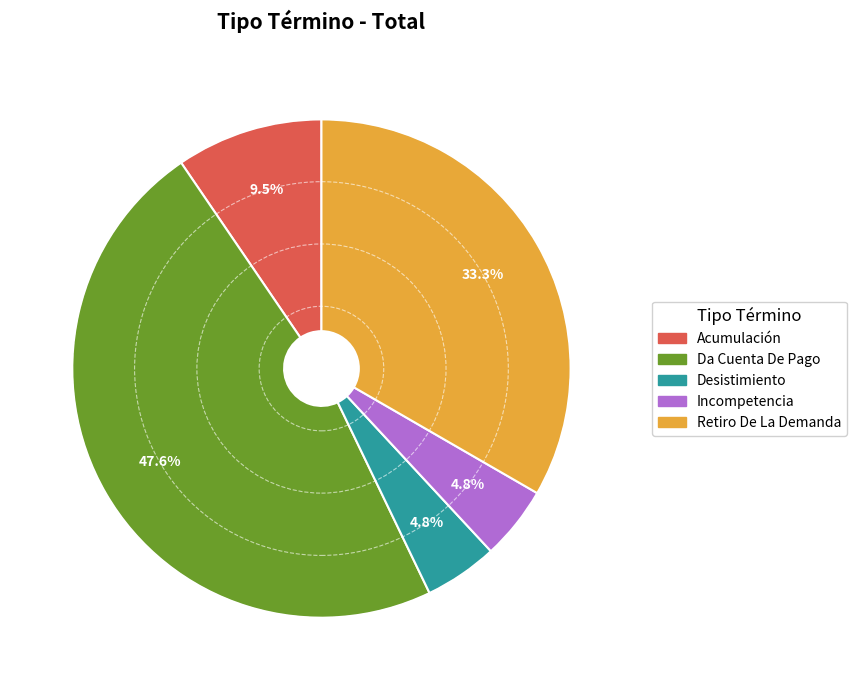

Does Da Cuenta De Pago account for over 50% of the chart?

No